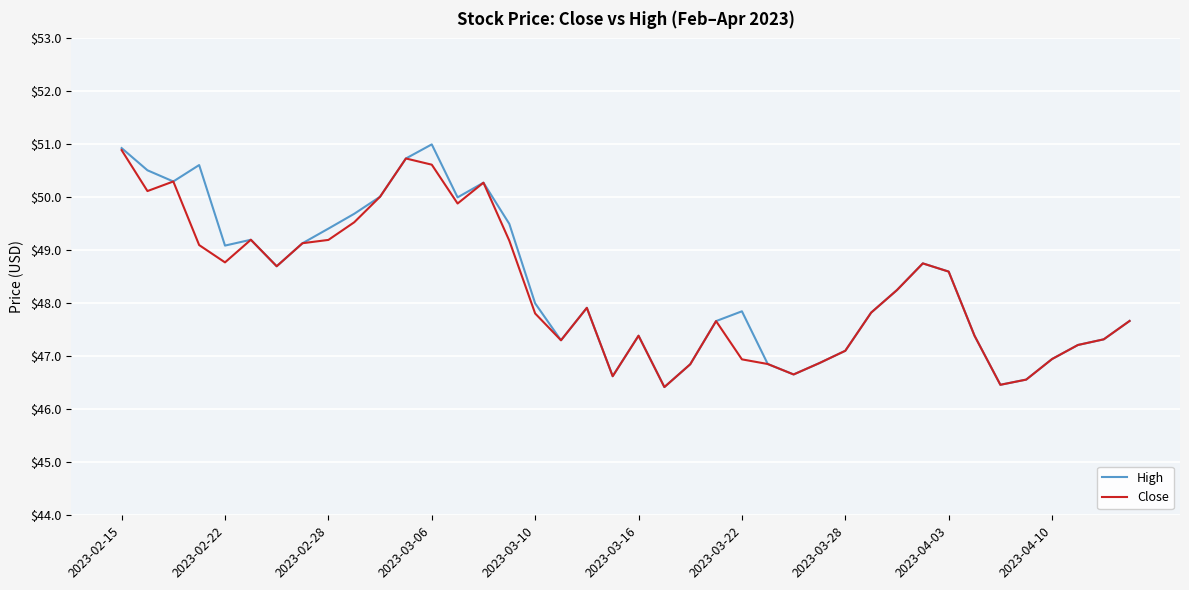

Which series has the largest range (max minus min)?

High